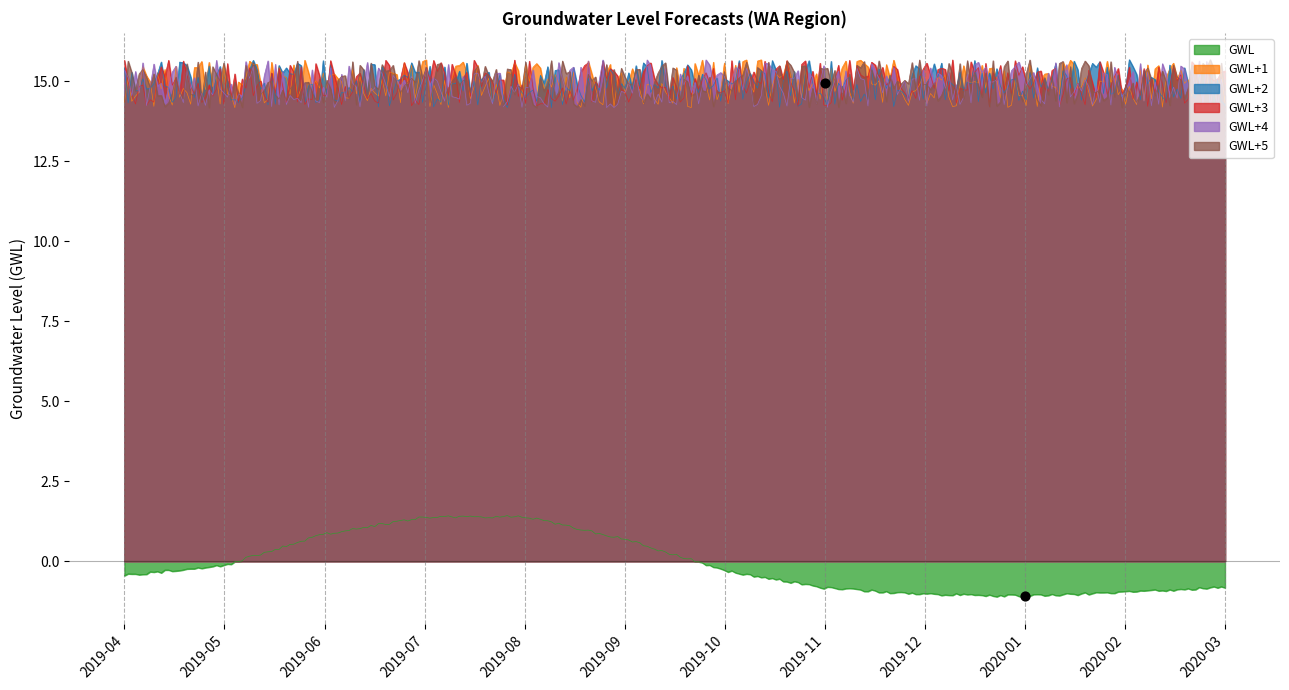

What are all the series names shown in the legend?

GWL, GWL+1, GWL+2, GWL+3, GWL+4, GWL+5